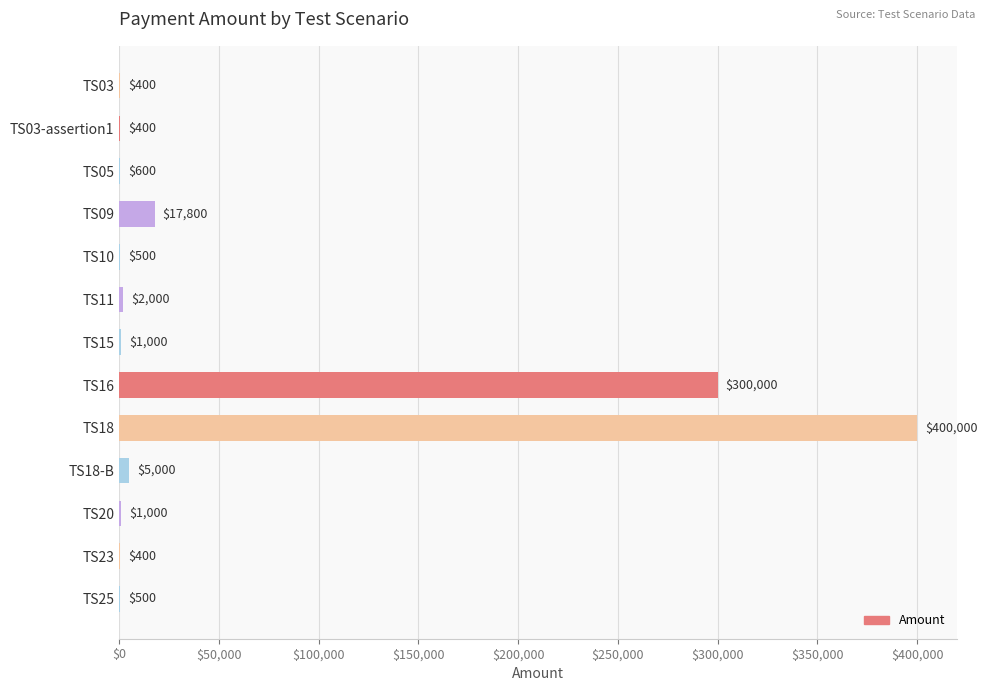

What is the sum of the values at TS23 and TS18-B?

5400